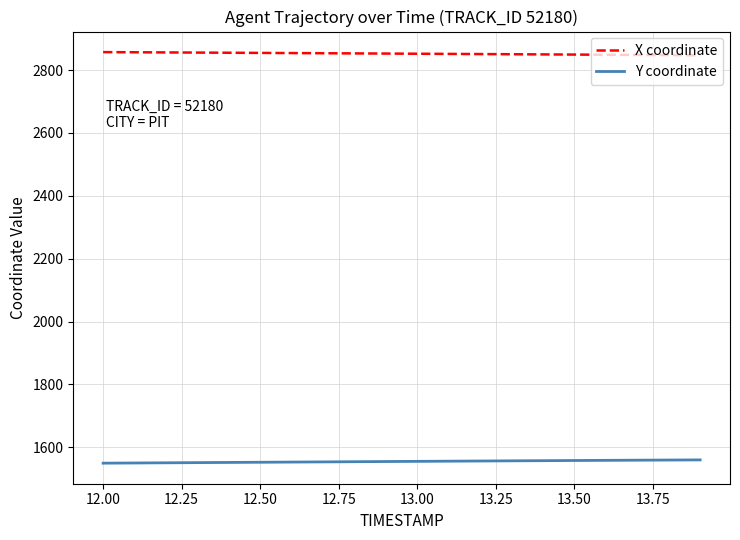

What is the highest value of the X coordinate series?

2856.9